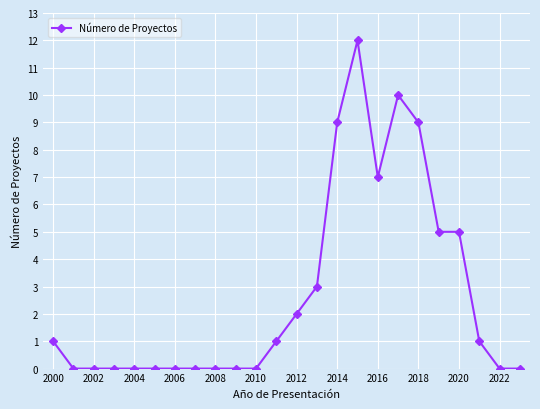

What is the average value?

3